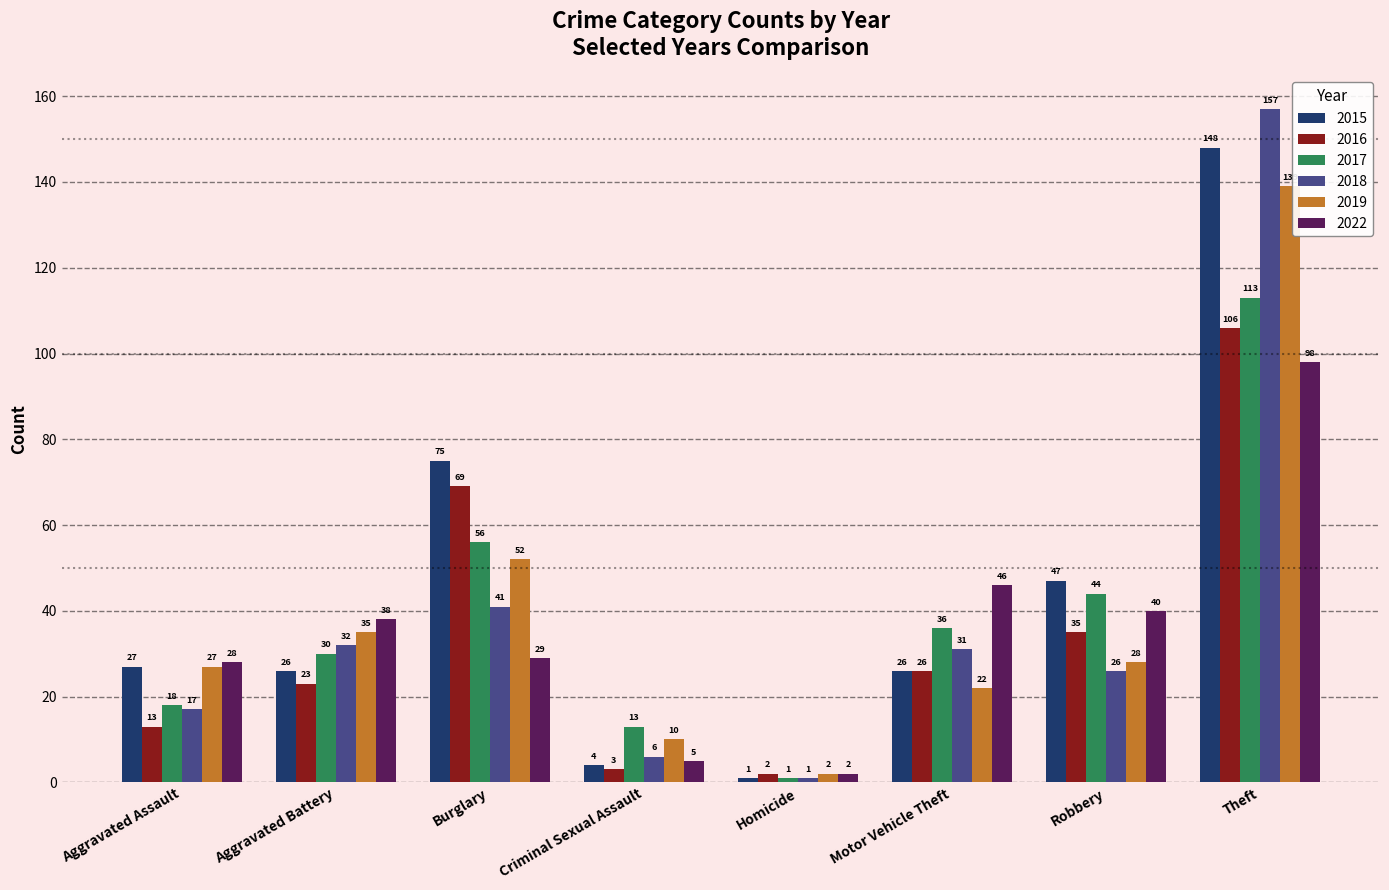

Which series has the widest spread of values?

2018